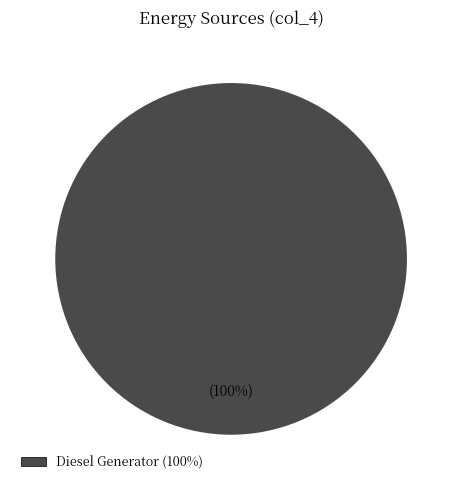

What percentage is the Diesel Generator (100%) slice, to the nearest percent?

100%